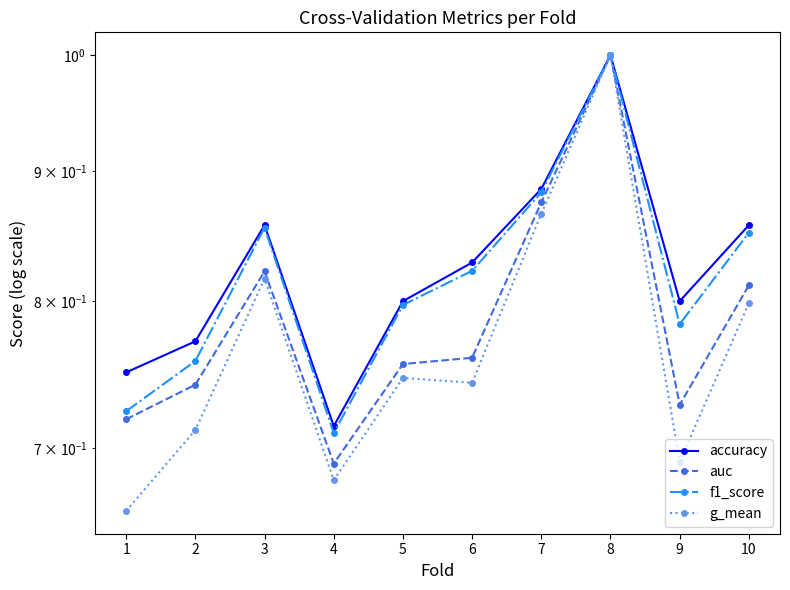

What is the sum of the auc values at 7 and 2?

1.6